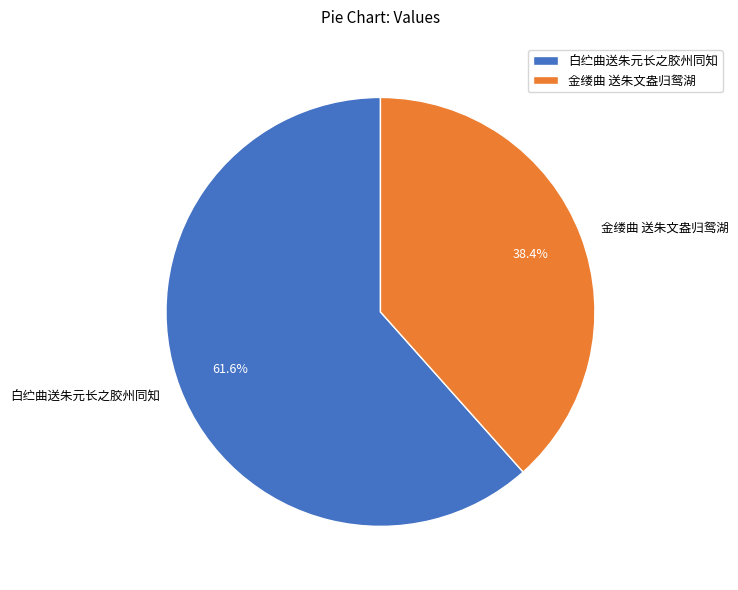

To the nearest percent, what is the difference between the largest and smallest slice percentages?

23%